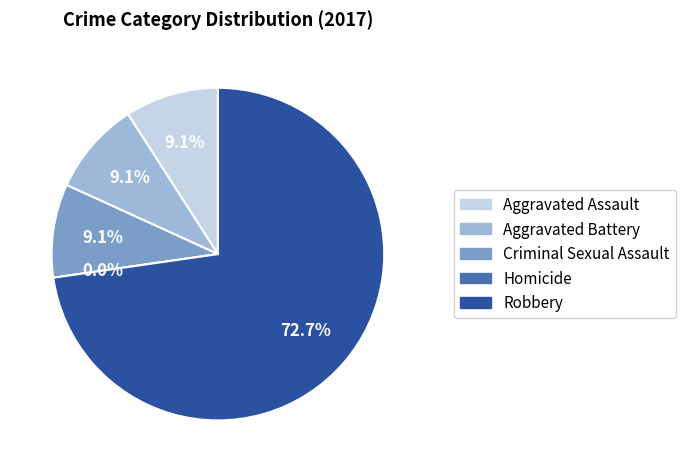

To the nearest percent, what portion does Aggravated Battery represent?

9%